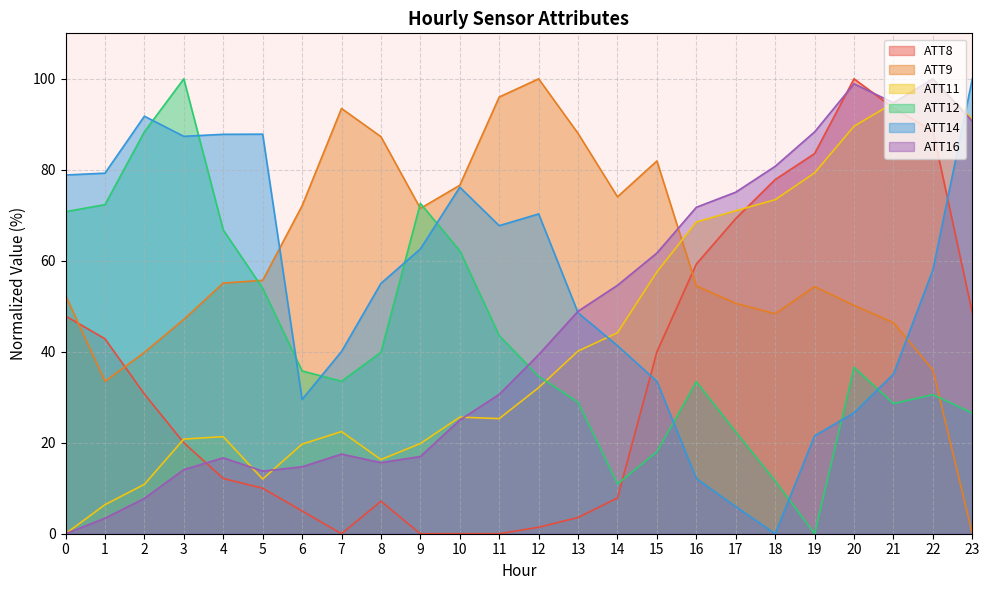

List the series in order of their peak value, lowest first.

ATT8, ATT9, ATT11, ATT12, ATT14, ATT16